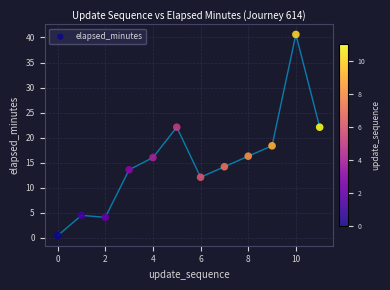

What is the average Y value?

15.4